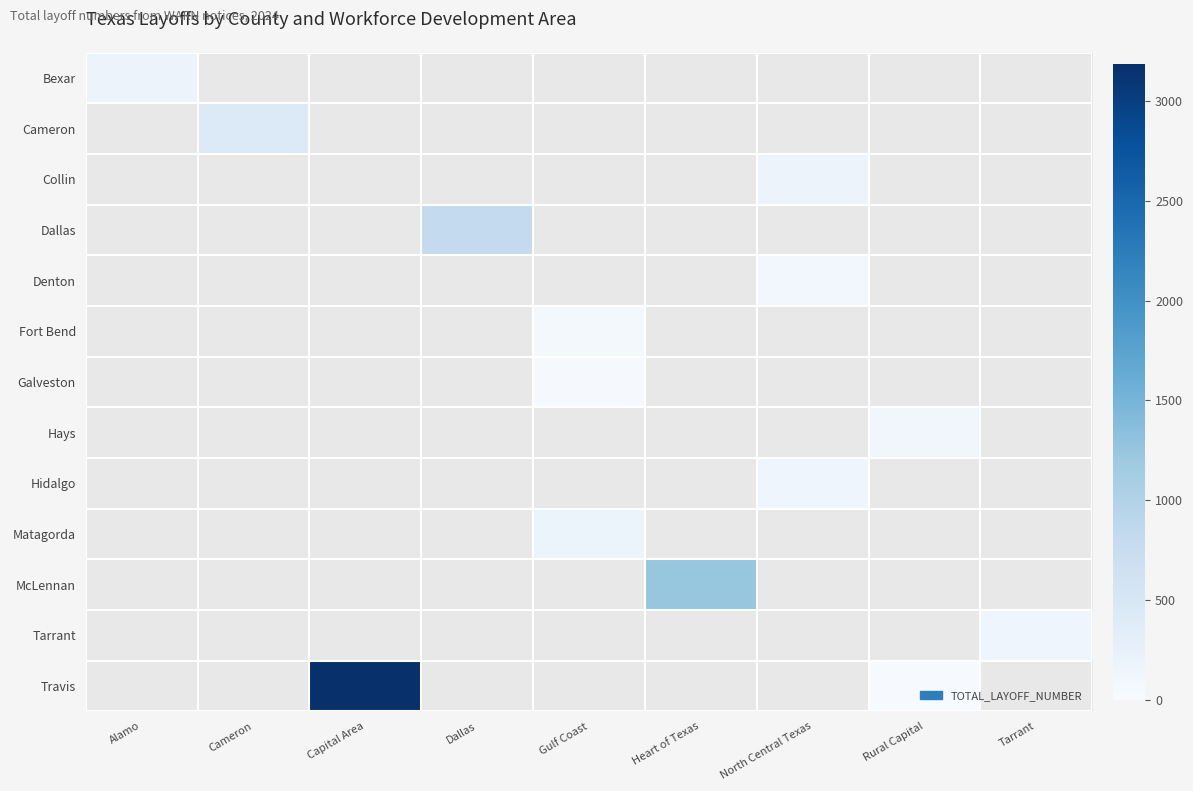

What is the smallest value displayed?

21.0